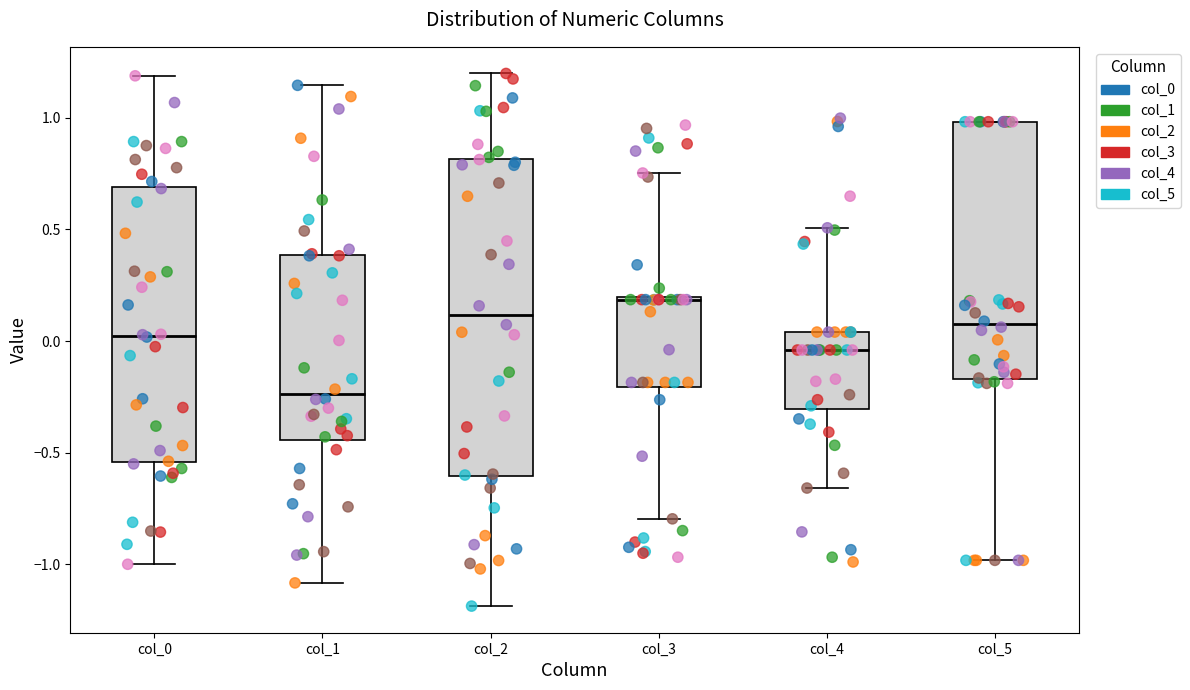

Which box's median line is the highest?

col_3